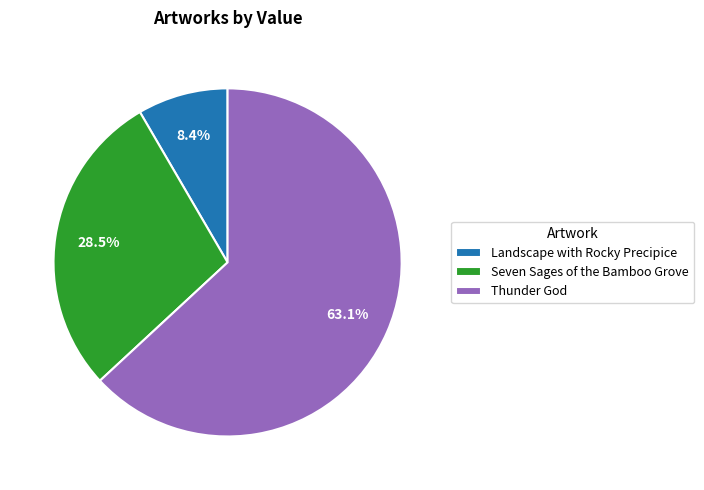

Which category has the biggest portion of the pie?

Thunder God